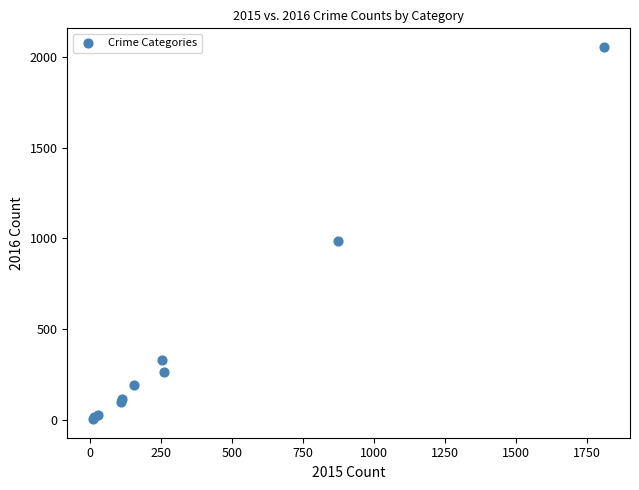

What Y value in the scatter plot is closest to 1030?

984